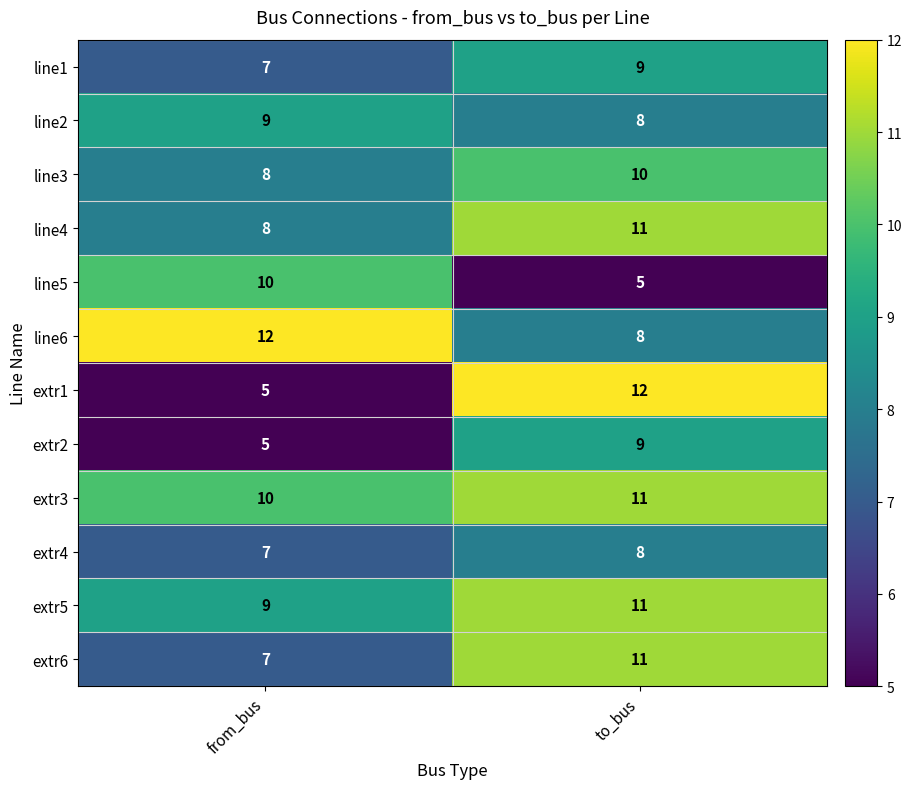

Reading left to right, extract all data points from this chart.

line1: from_bus=7	to_bus=9
line2: from_bus=9	to_bus=8
line3: from_bus=8	to_bus=10
line4: from_bus=8	to_bus=11
line5: from_bus=10	to_bus=5
line6: from_bus=12	to_bus=8
extr1: from_bus=5	to_bus=12
extr2: from_bus=5	to_bus=9
extr3: from_bus=10	to_bus=11
extr4: from_bus=7	to_bus=8
extr5: from_bus=9	to_bus=11
extr6: from_bus=7	to_bus=11